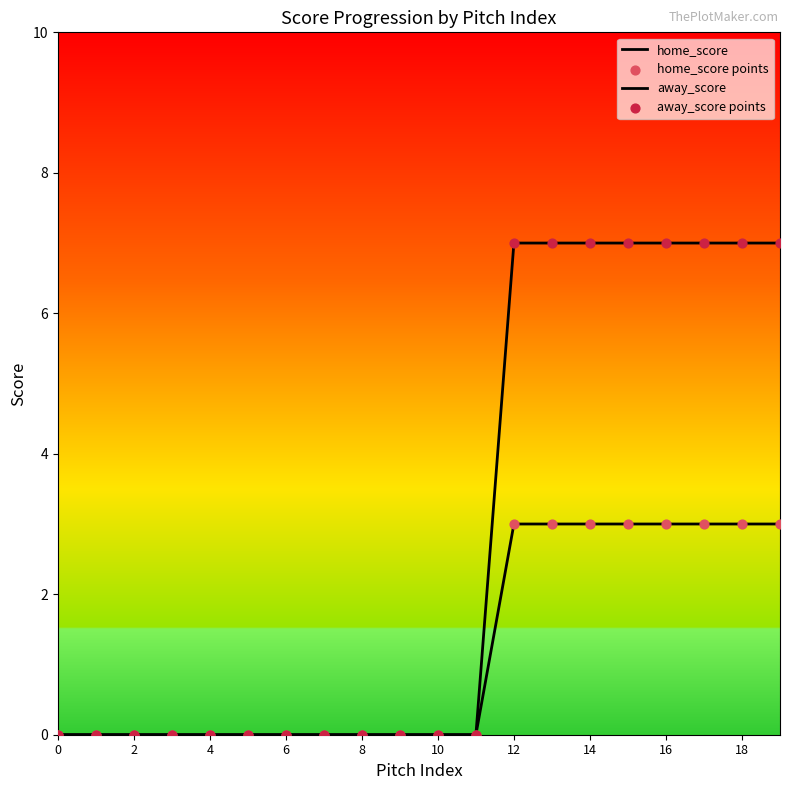

Which series has the largest total across all categories?

away_score